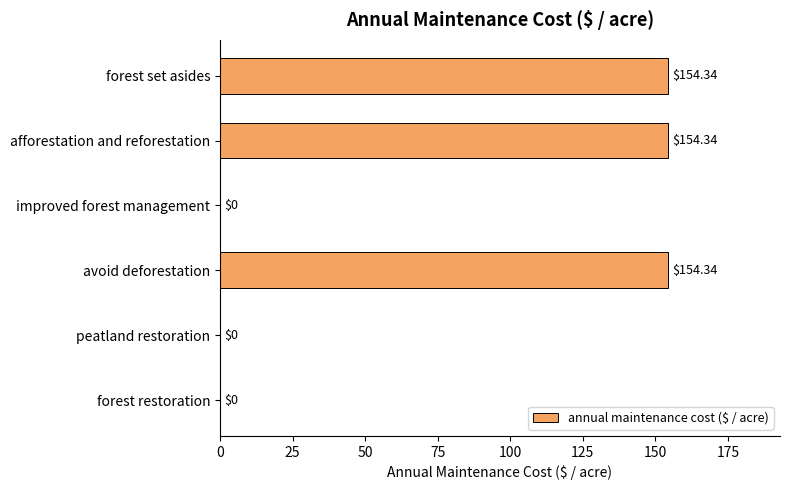

Which has a higher value, peatland restoration or avoid deforestation?

avoid deforestation